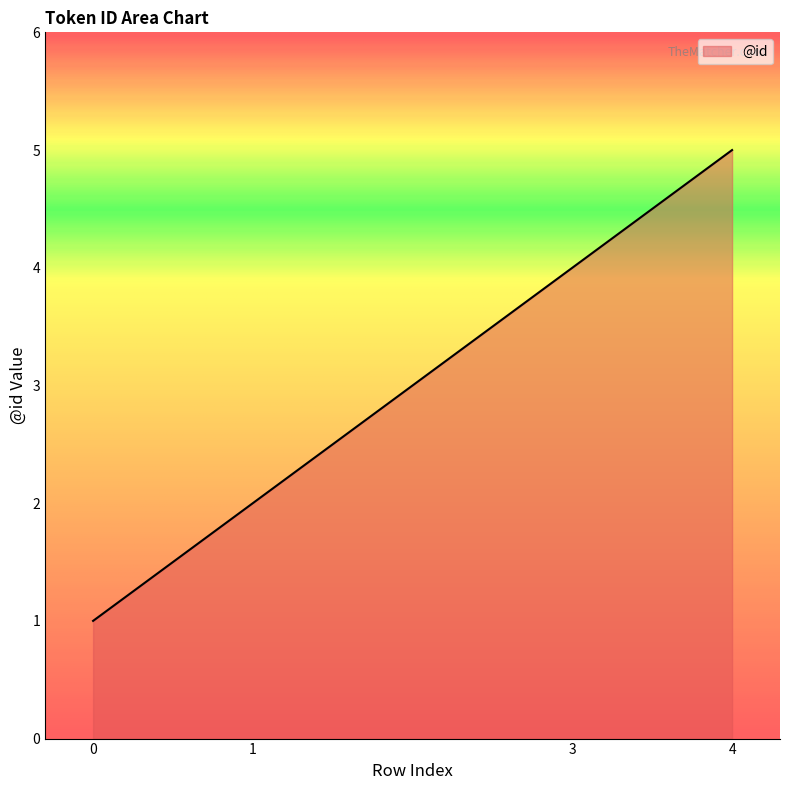

Rank the categories by value from highest to lowest.

4, 3, 1, 0